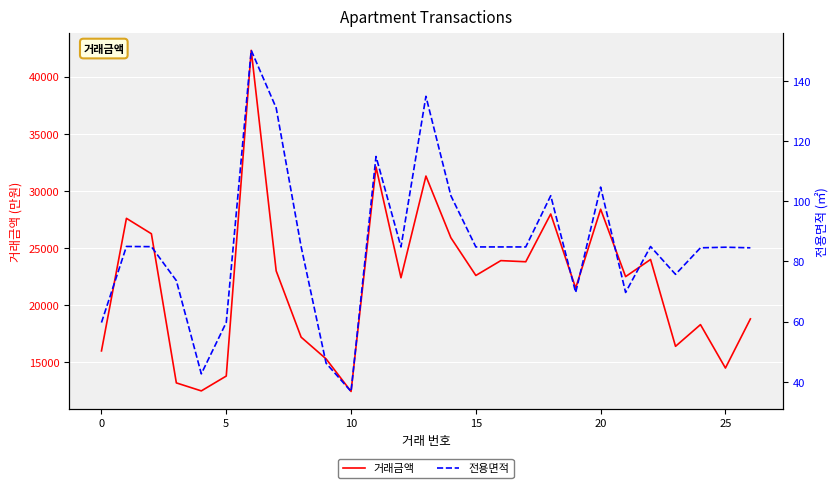

Rank the series at 21 from lowest to highest value.

전용면적, 거래금액